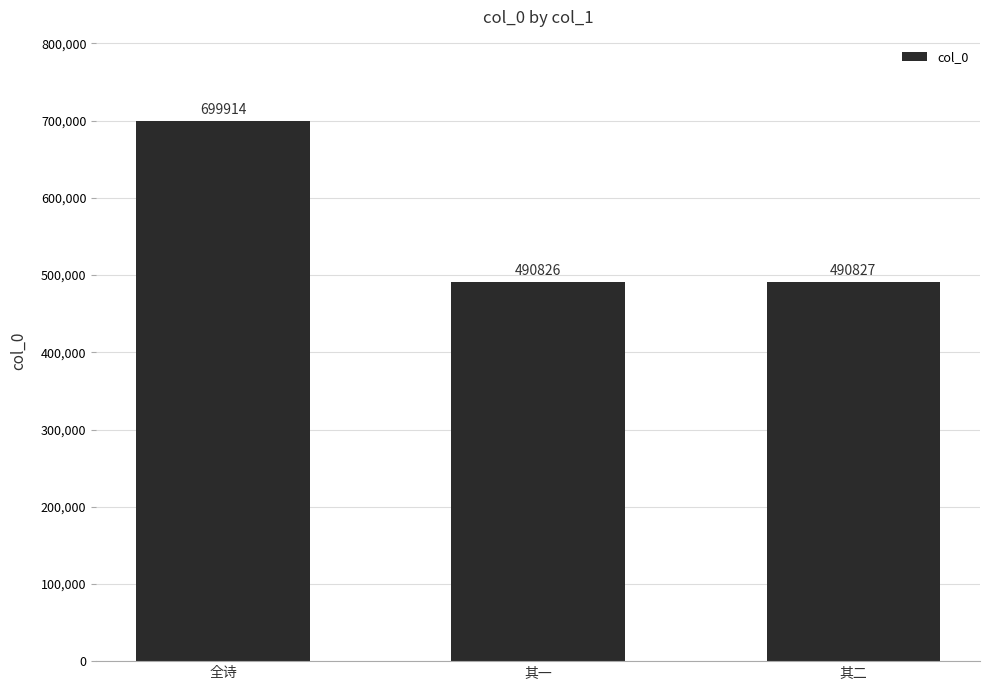

What position from the right is 其二?

1